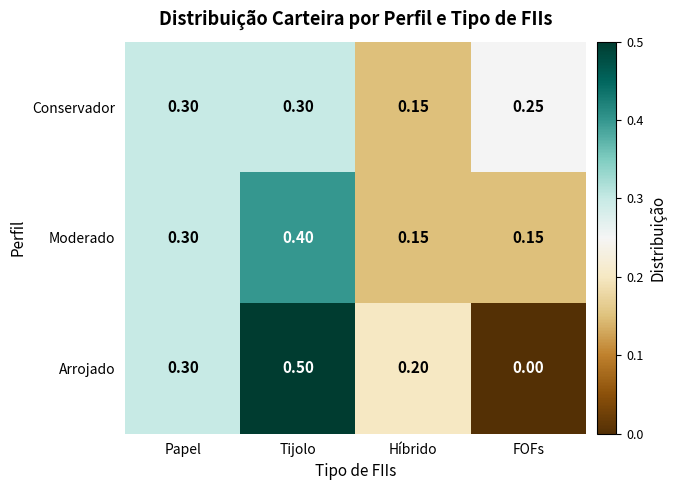

At which category does the chart reach its peak across all series?

Tijolo